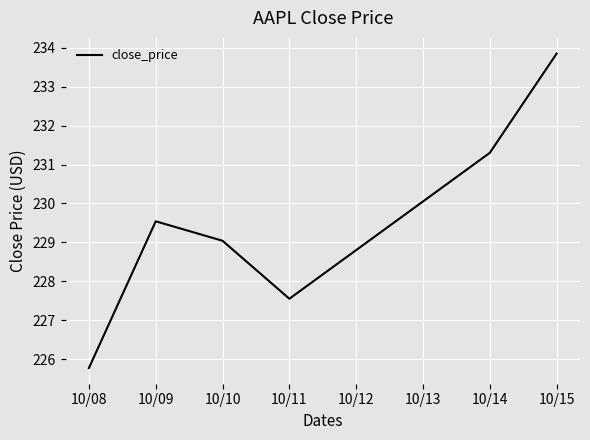

True or false: the data has more than 2 interior local peaks.

False